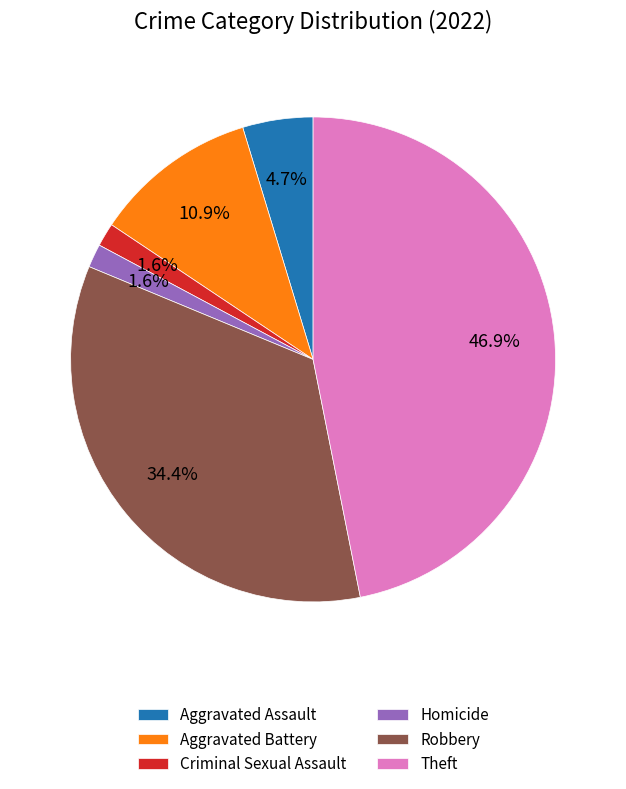

To the nearest percent, what is the difference between the largest and smallest slice percentages?

45%